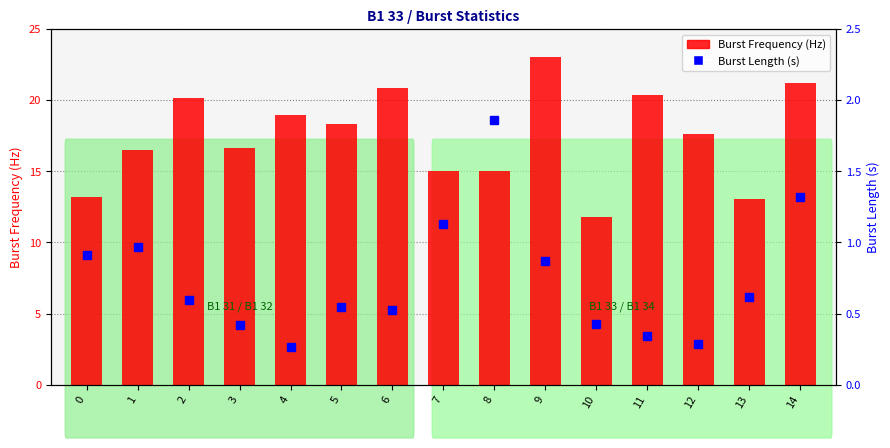

Which series has the widest spread of values?

Burst Frequency (Hz)